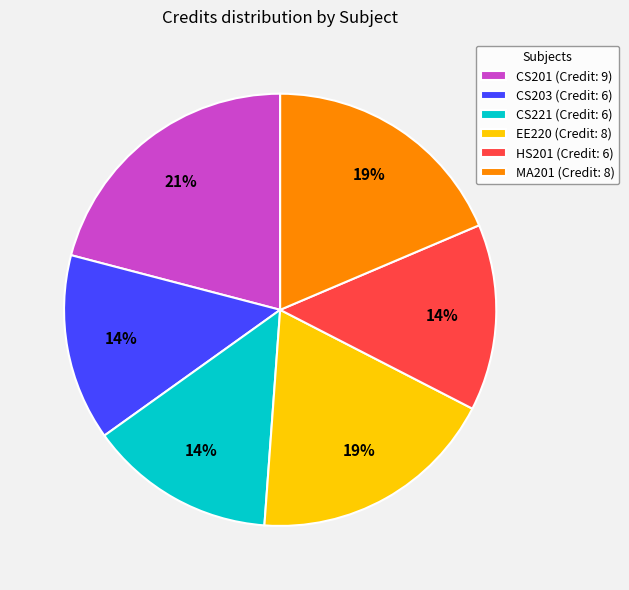

Does MA201 (Credit: 8) represent more than half of the total?

No